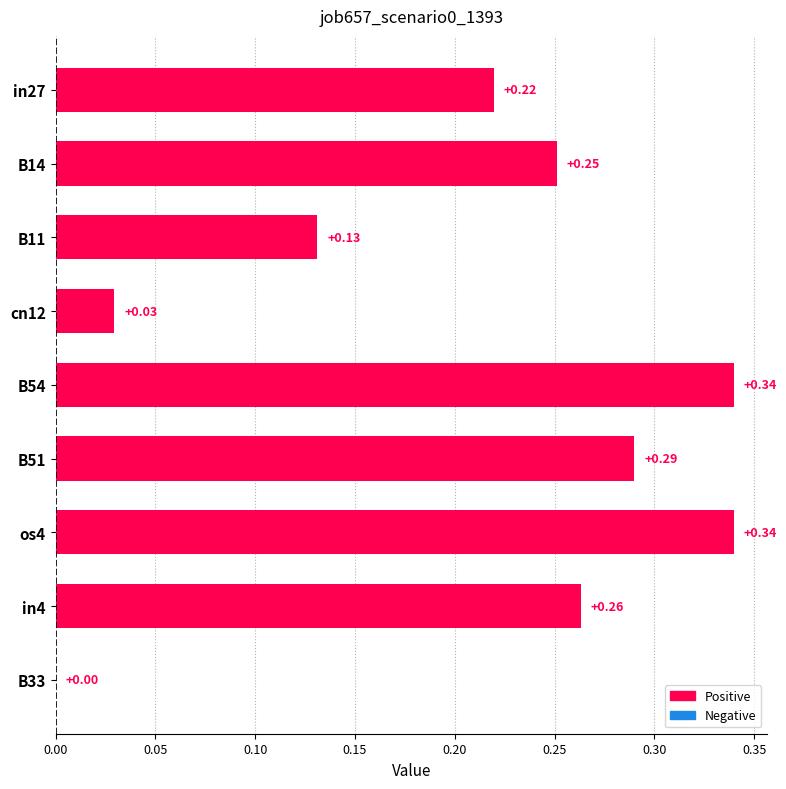

What is the sum of all values?

1.9